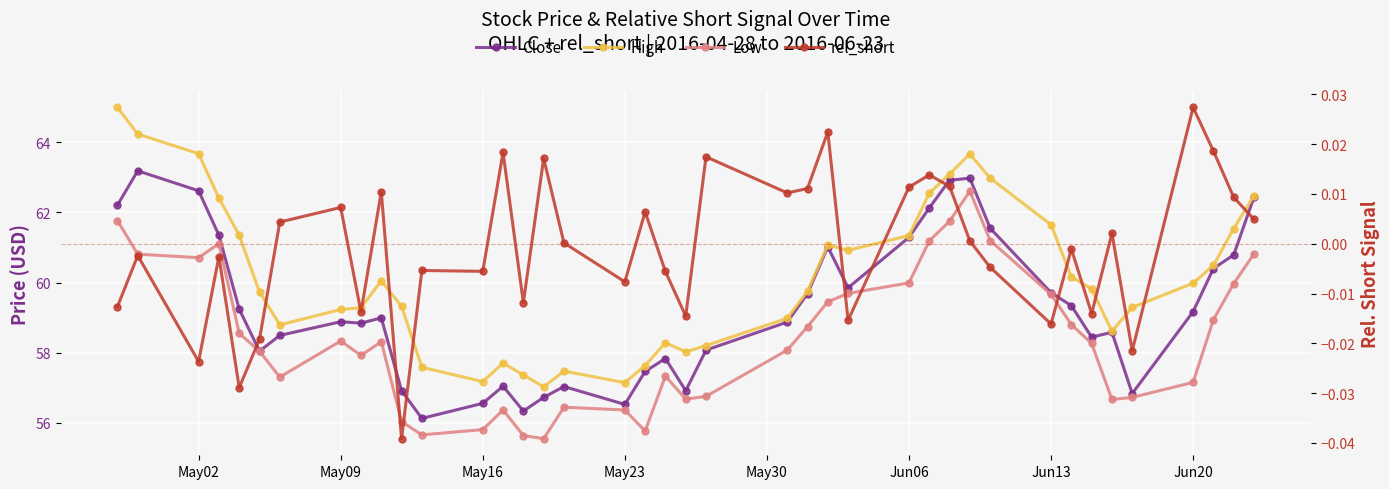

What is the difference between the maximum and minimum values in the High series?

8.0